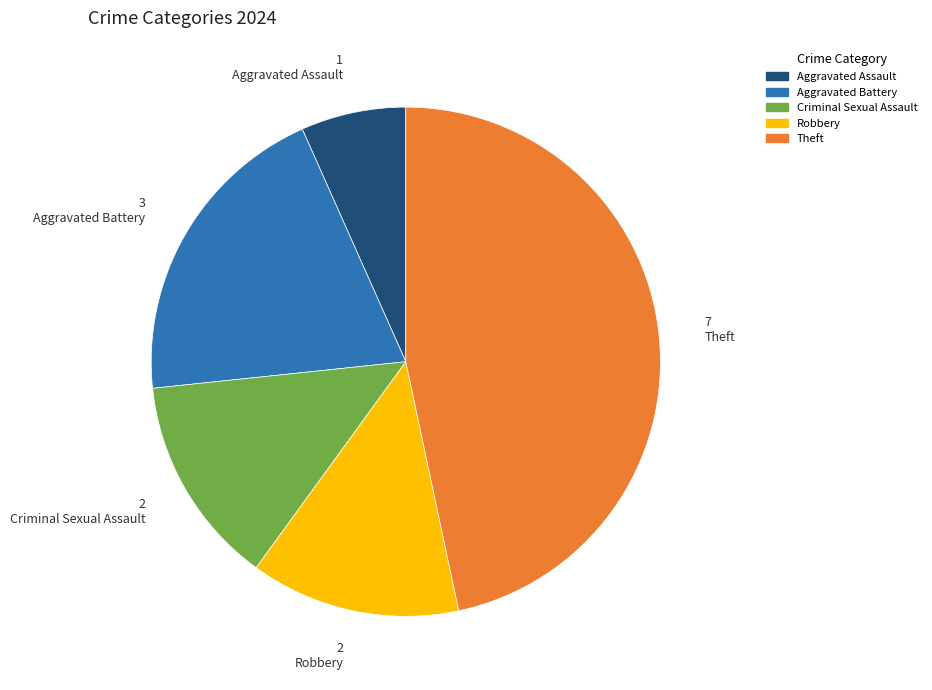

Does any single category account for the majority?

No